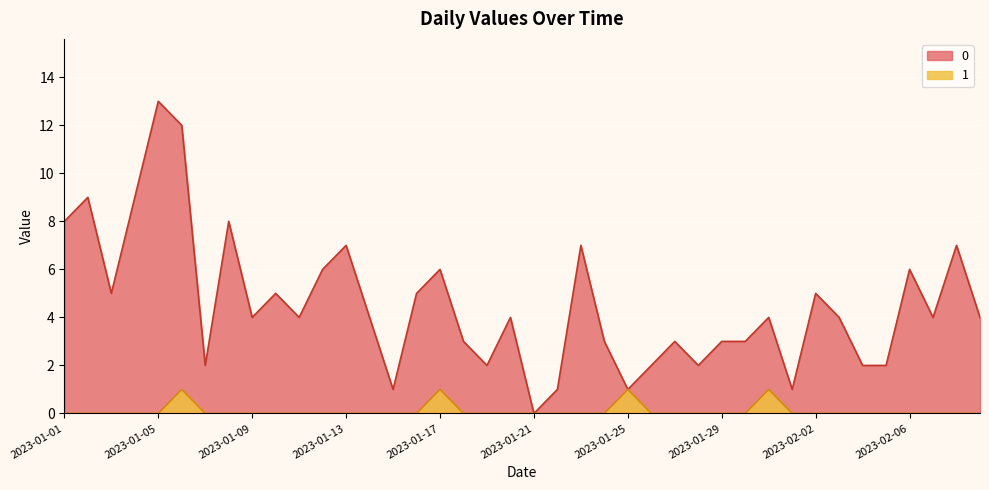

How many positive values does the 0 series have?

39